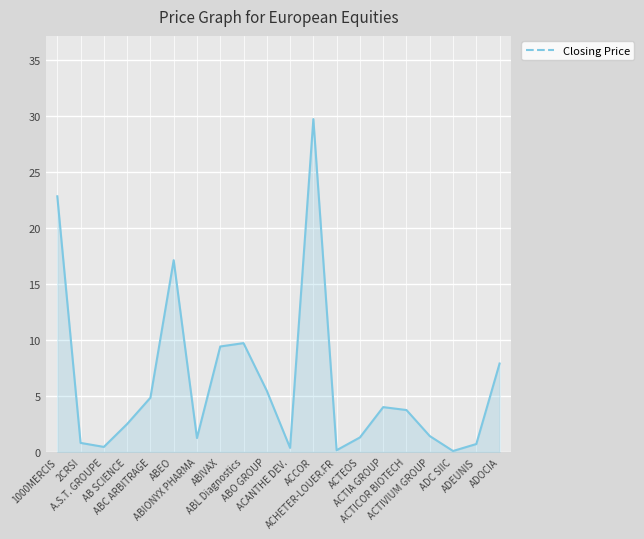

What is the greatest value displayed?

29.7